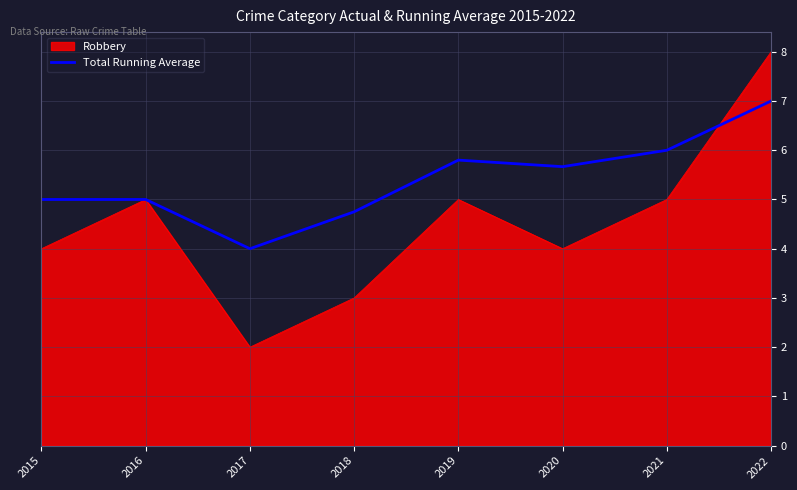

What is the minimum value for Total Running Average?

4.0